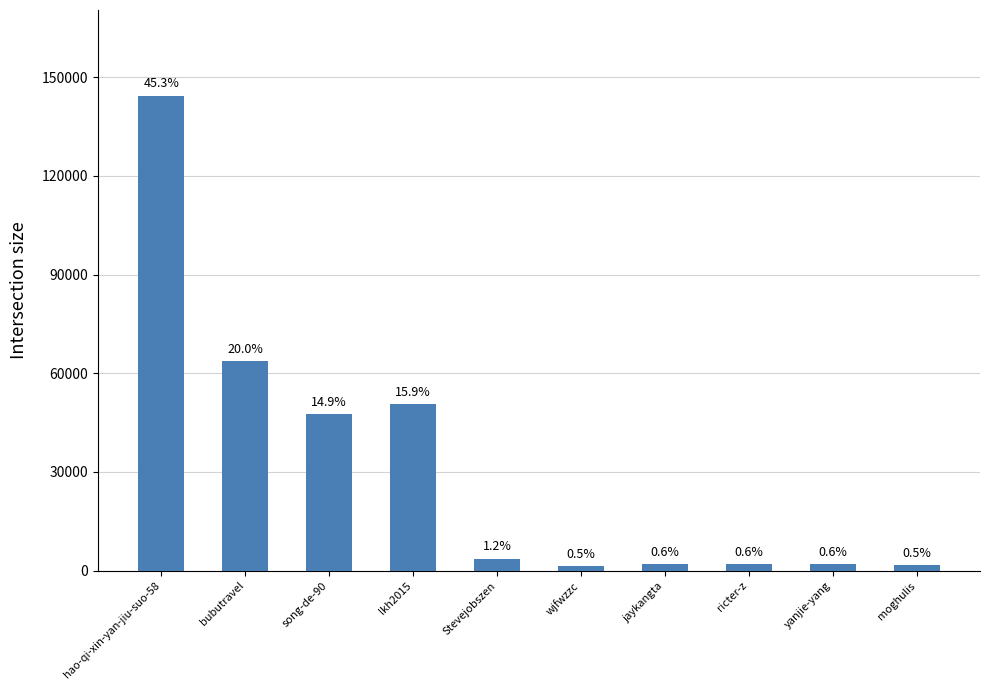

Where does the data first go above 3672?

hao-qi-xin-yan-jiu-suo-58